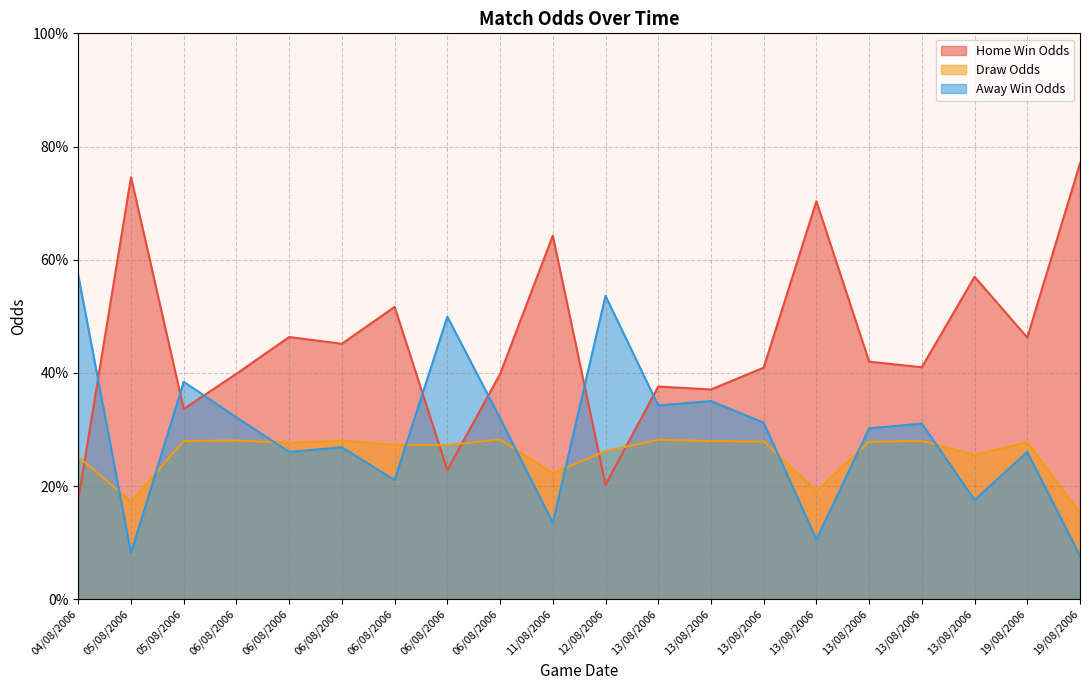

Where is the first local minimum for Away Win Odds?

05/08/2006